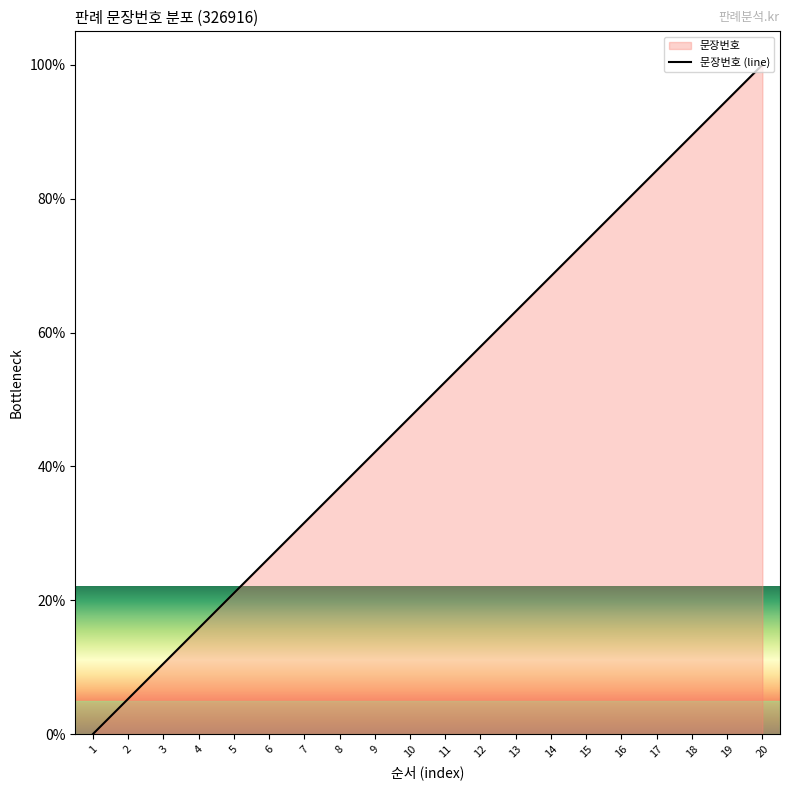

At which category does the chart reach its minimum across all series?

1